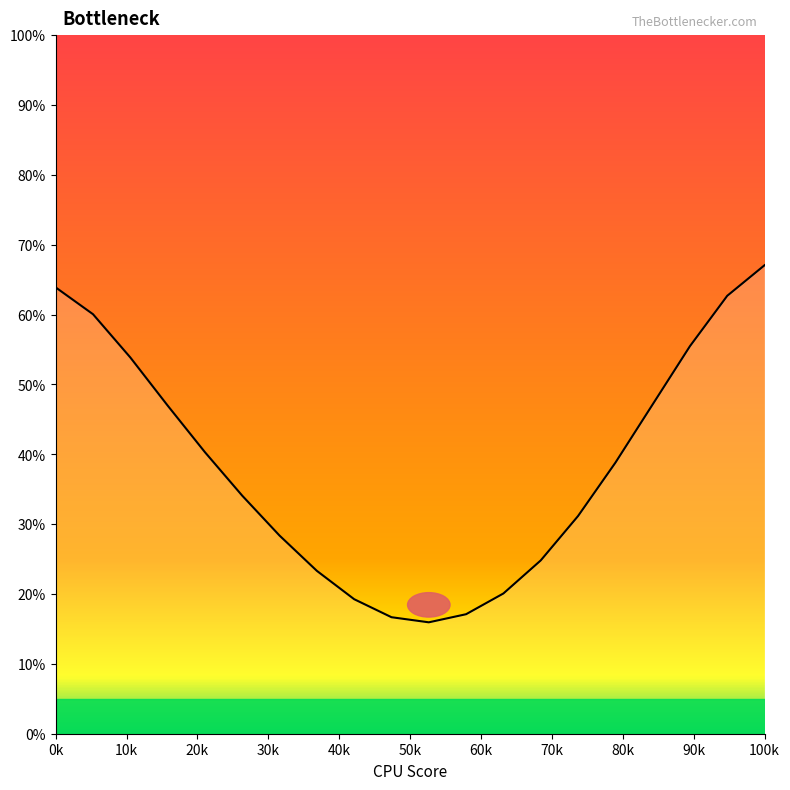

What is the maximum value shown in the chart?

67.1